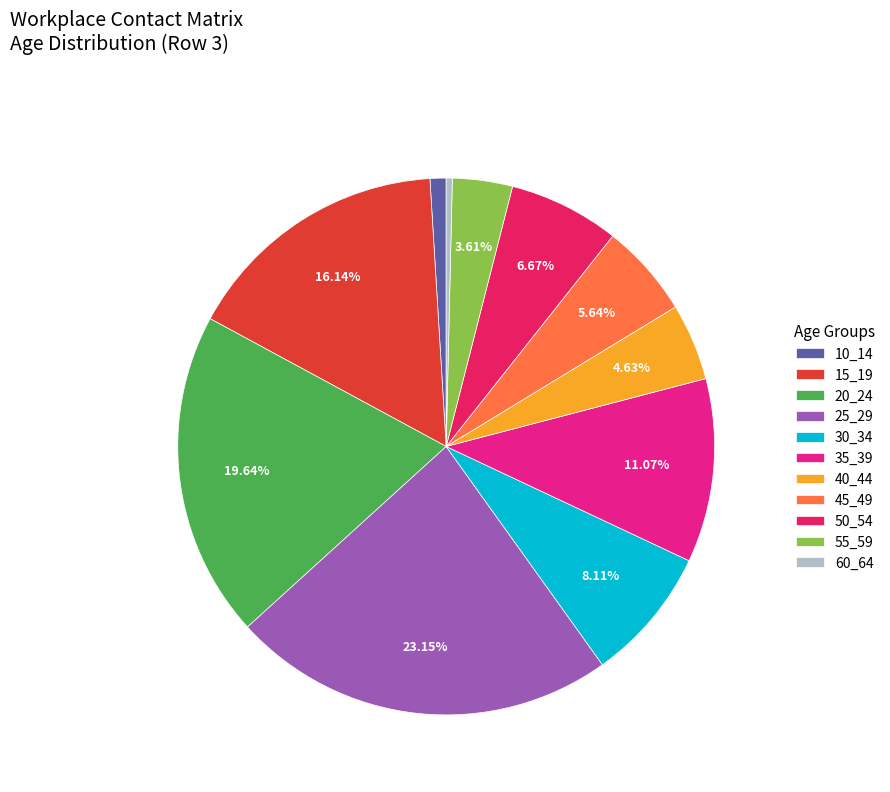

Rank the categories by value from lowest to highest.

60_64, 10_14, 55_59, 40_44, 45_49, 50_54, 30_34, 35_39, 15_19, 20_24, 25_29